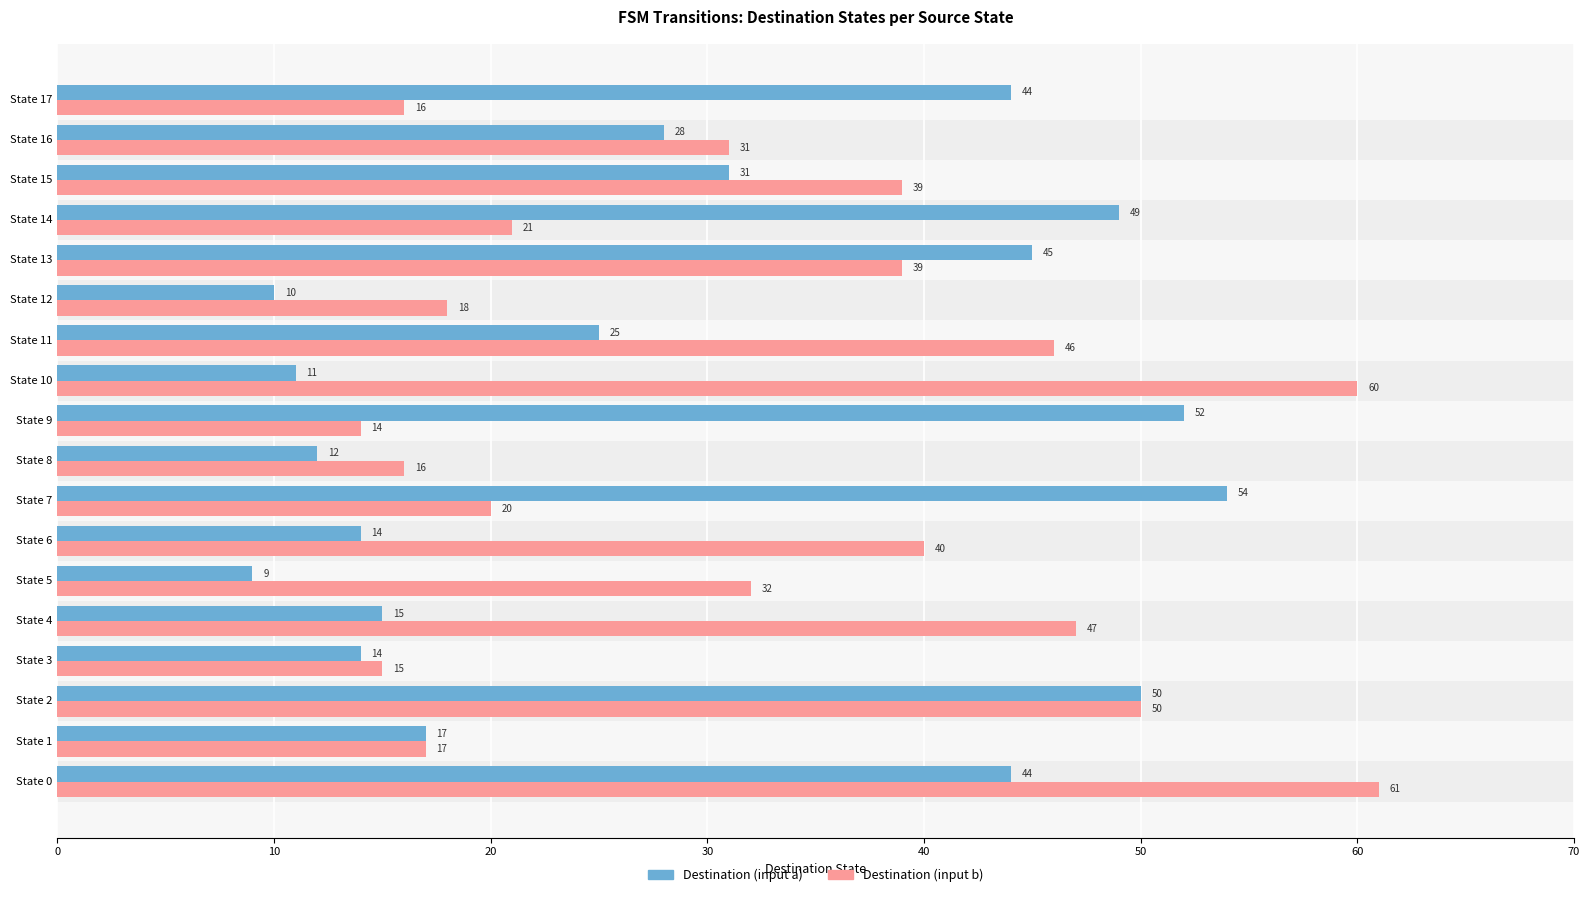

Read the Destination (input b) value at State 15, to the nearest 10.

40